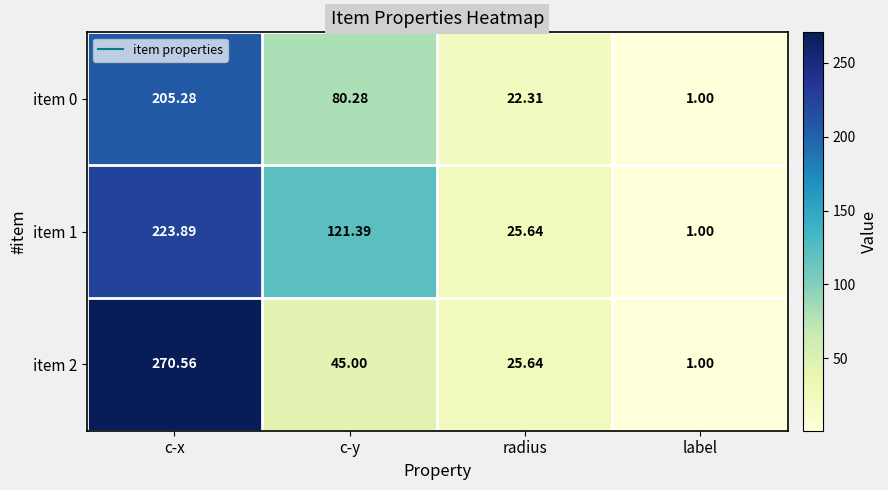

Is the value of item 2 at c-x greater than the value of item 0 at label?

Yes